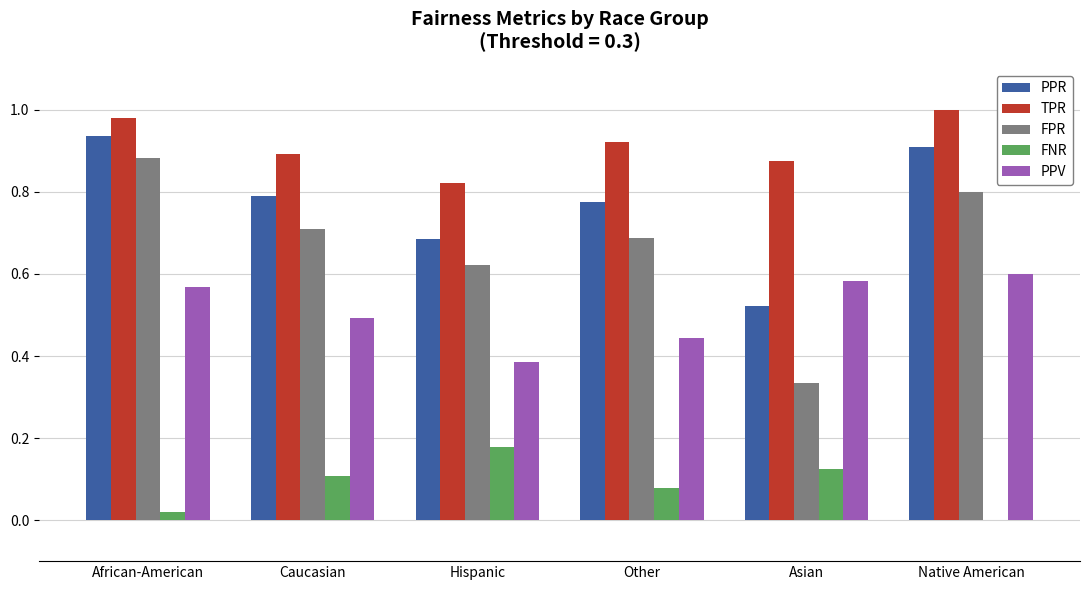

What is the sum of all PPR values?

4.6